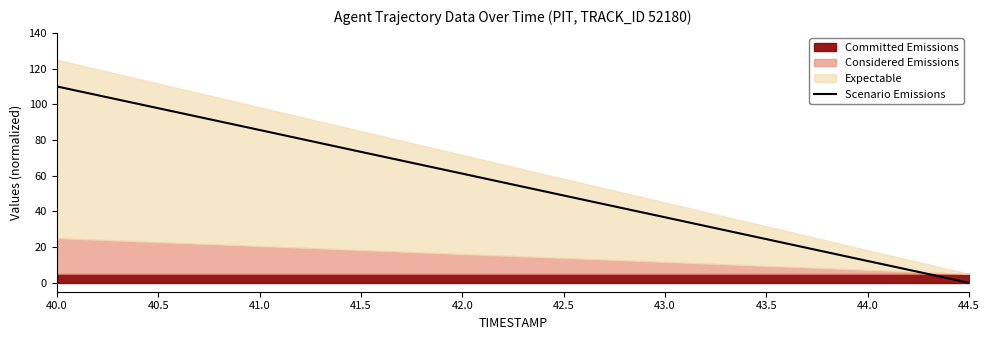

Which category has the lowest value across all series?

44.5